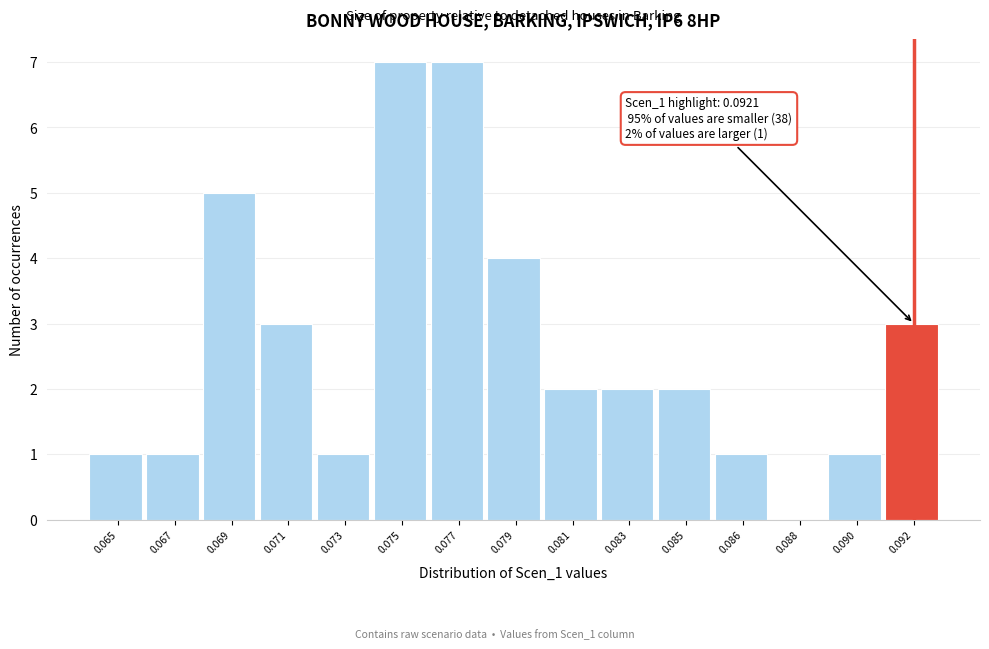

Reading left to right, what are all the values shown in this chart?

0.065=1	0.067=1	0.069=5	0.071=3	0.073=1	0.075=7	0.077=7	0.079=4	0.081=2	0.083=2	0.085=2	0.086=1	0.088=0	0.090=1	0.092=3